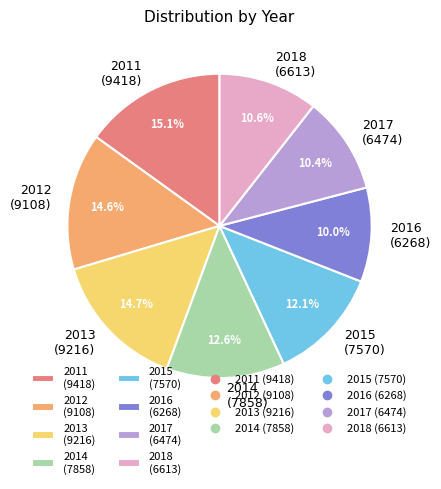

Approximately how many times larger is the value at 2012 (9108) compared to 2015 (7570)?

1.2